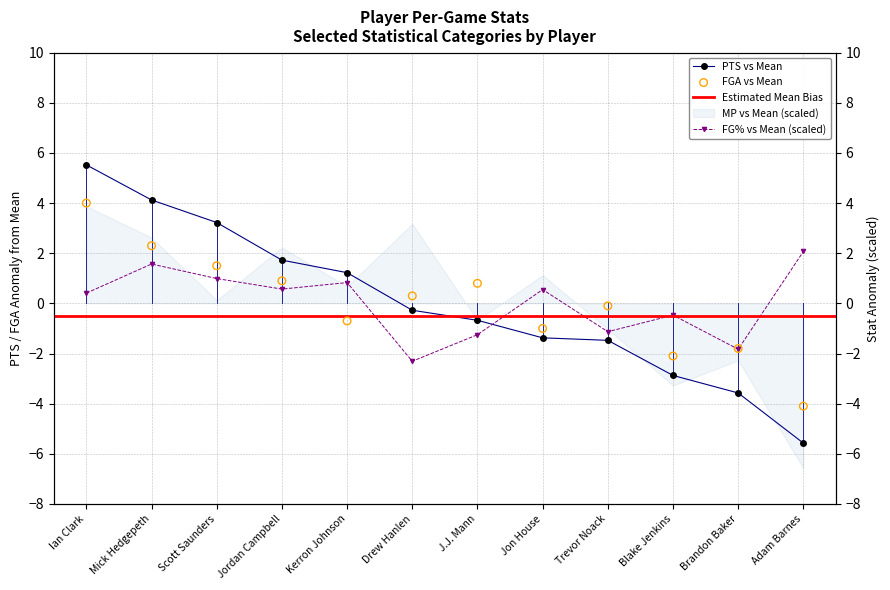

At which category is the sum across all series the highest?

Ian Clark